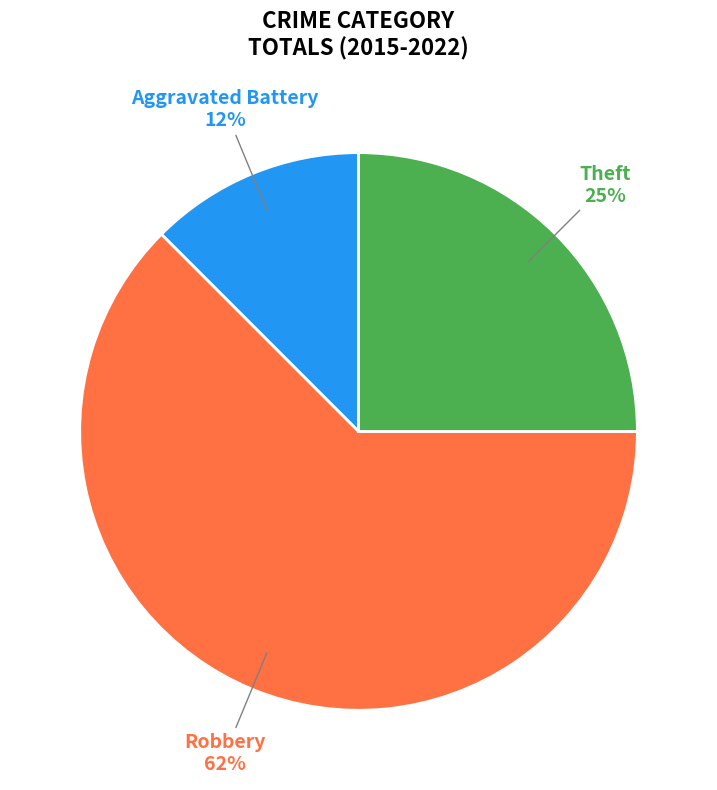

Combined, do Robbery and Theft account for over 50%?

Yes